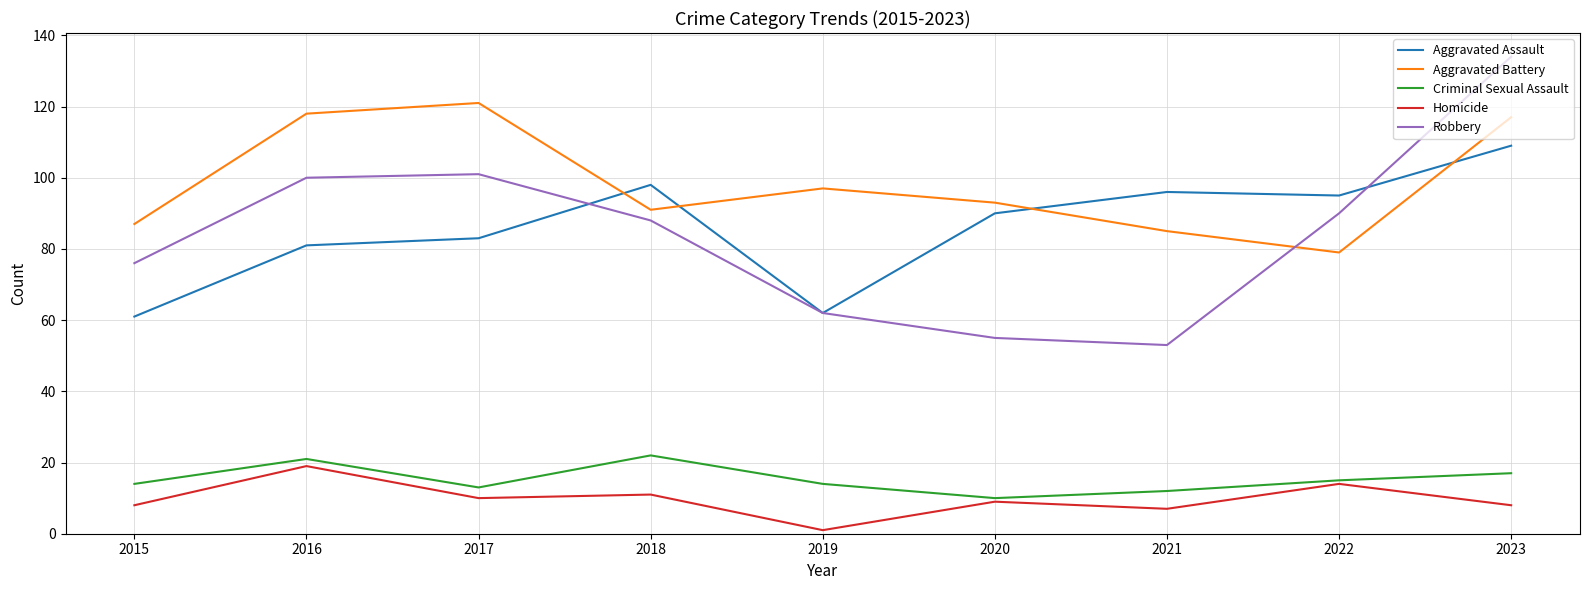

What is the average value of the Aggravated Battery series?

99